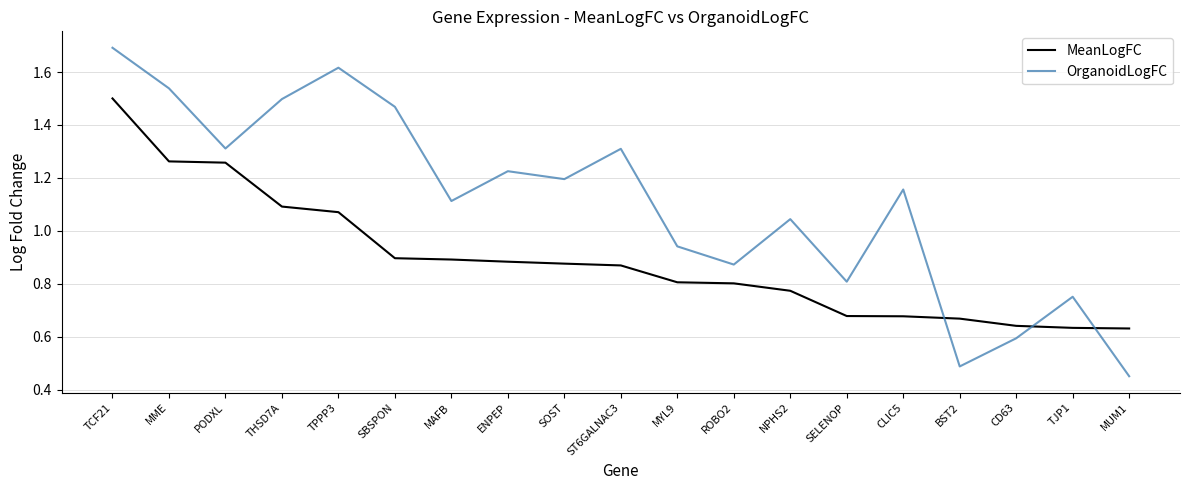

What is the difference between the MeanLogFC values at MME and SBSPON?

0.4